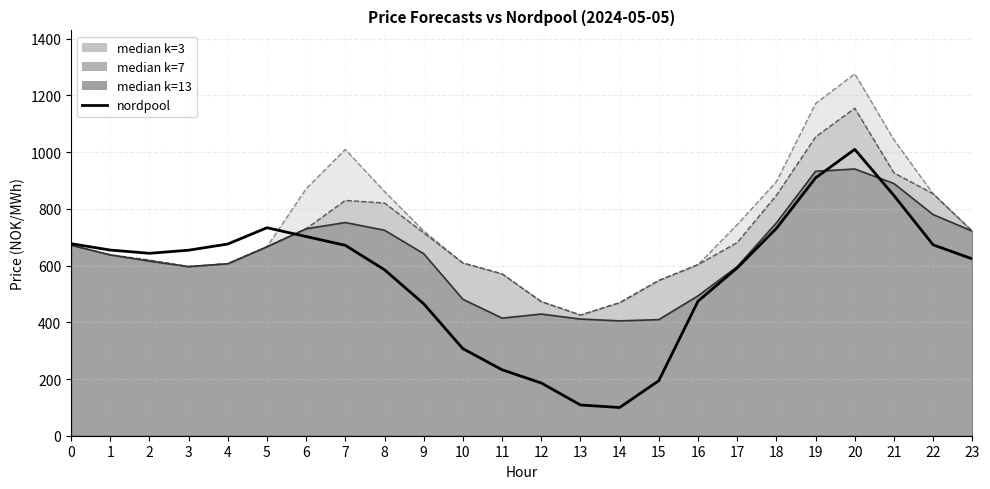

Is it true that the value at 8 is 962.5?

False